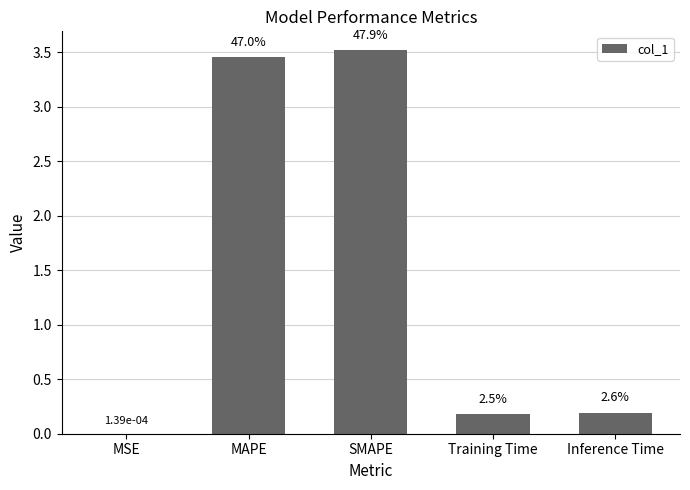

Are the bars horizontal?

No